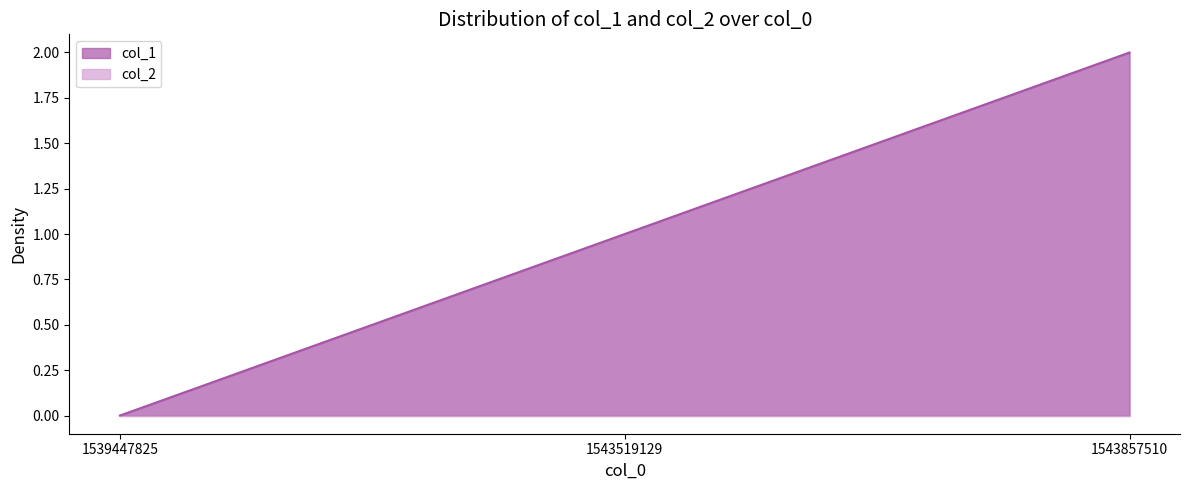

At which label does the data first exceed 1?

1543857510